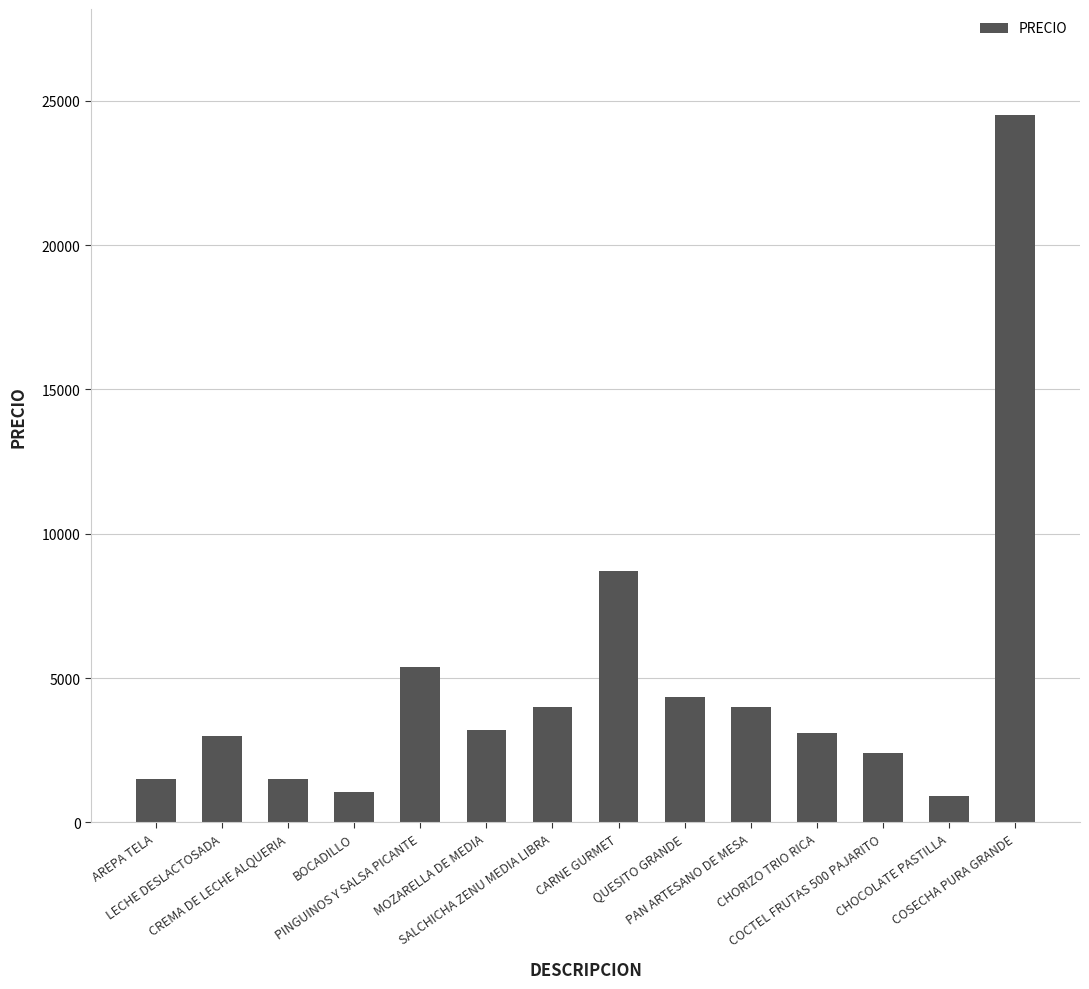

True or false: the data shows 8700 at CARNE GURMET.

True